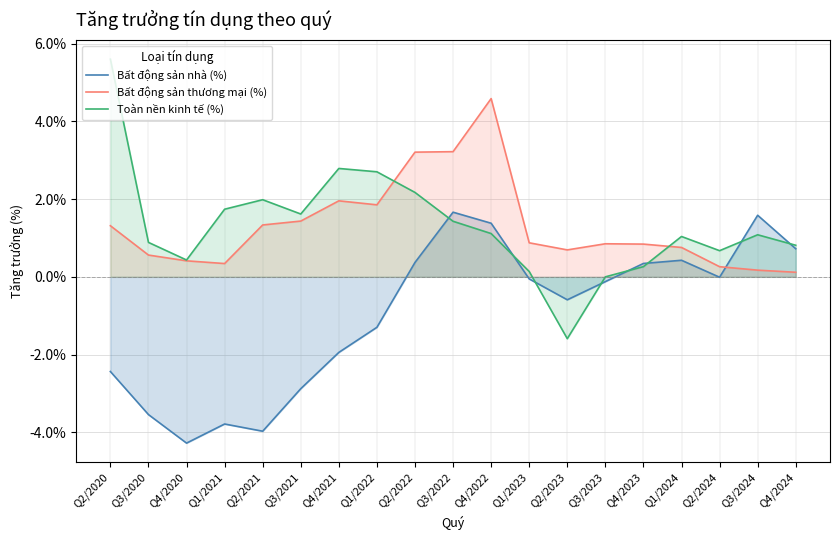

What are all the series names shown in the legend?

Bất động sản nhà (%), Bất động sản thương mại (%), Toàn nền kinh tế (%)